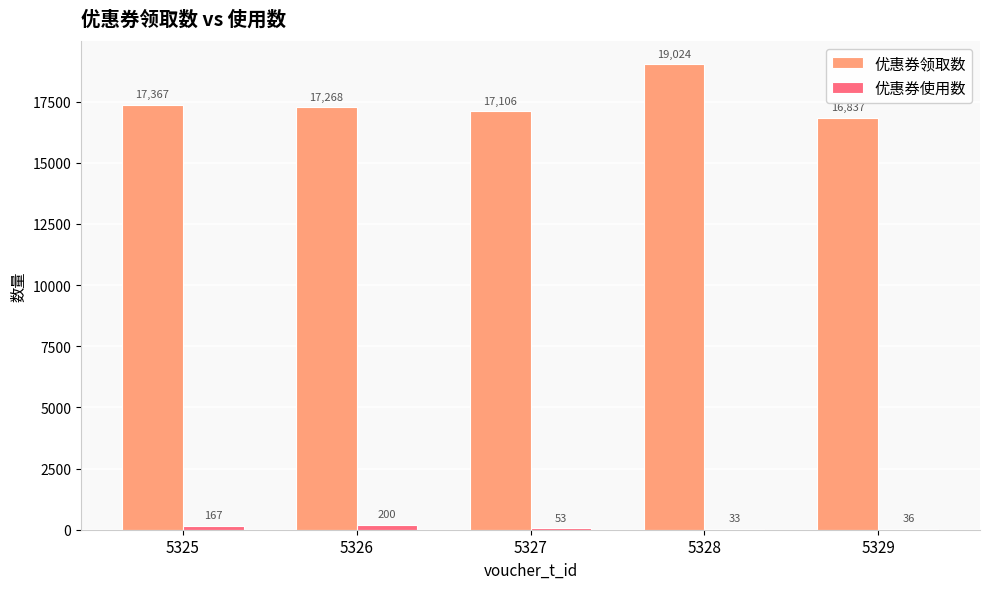

What value does the 优惠券使用数 series have at 5329?

36